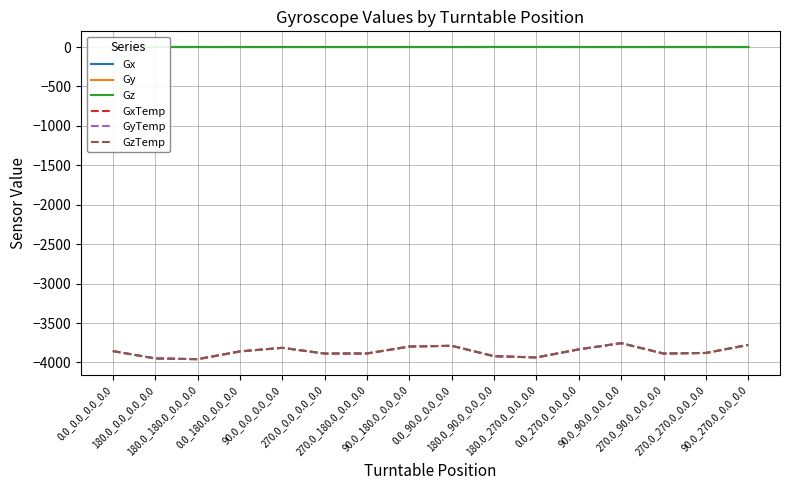

At which category is the sum across all series the highest?

90.0_90.0_0.0_0.0